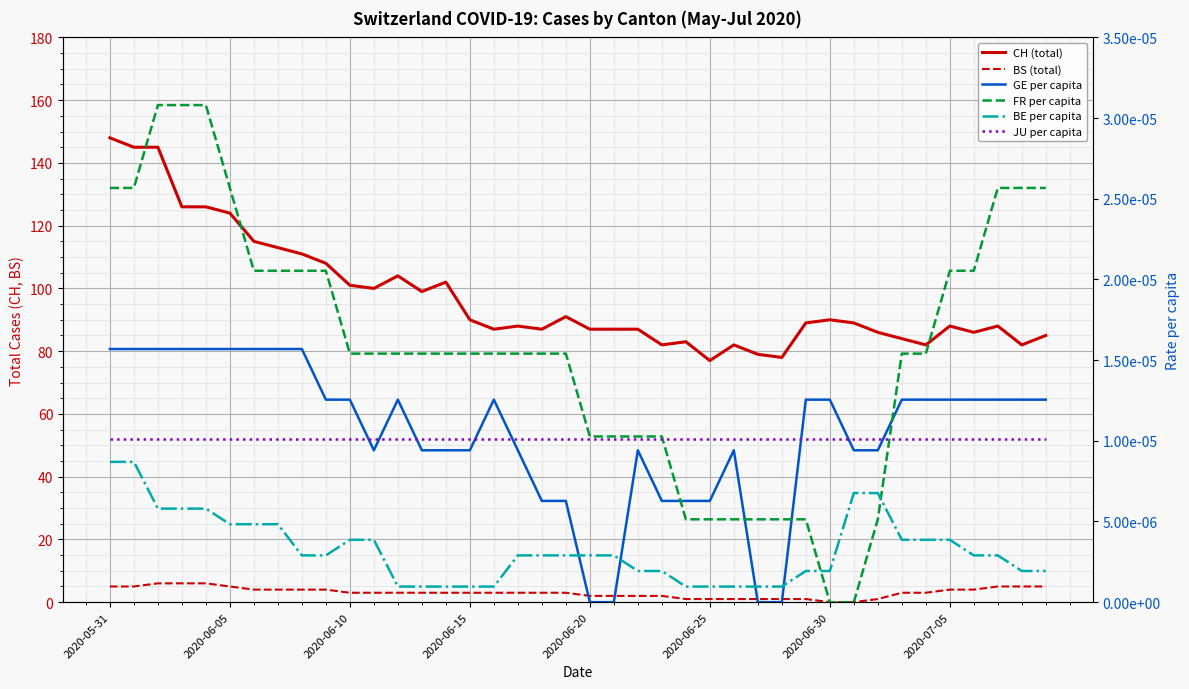

Between 2020-06-30 and 21, which is larger?

2020-06-30